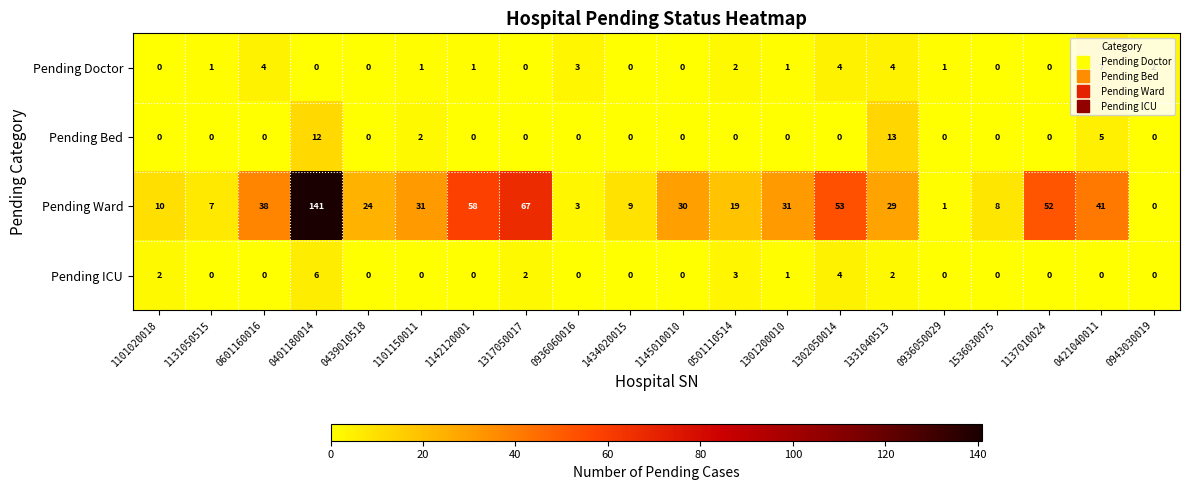

What is the difference between the maximum and minimum values in the Pending Doctor series?

7